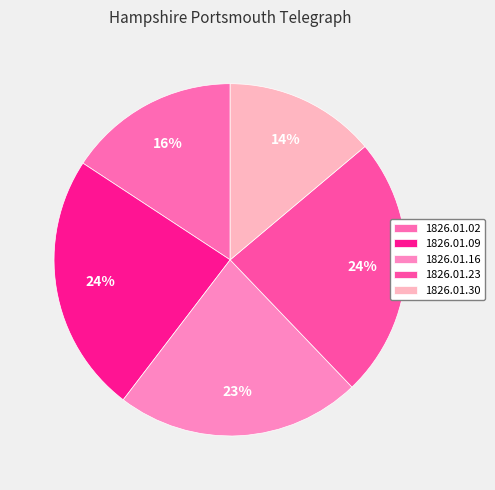

The 1826.01.16 slice represents 35% of the pie. True or false?

False